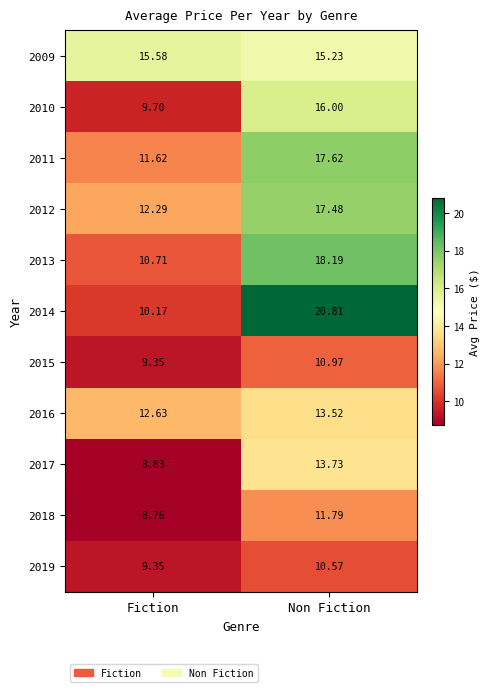

Where is 2014 nearest to the value 15?

Fiction